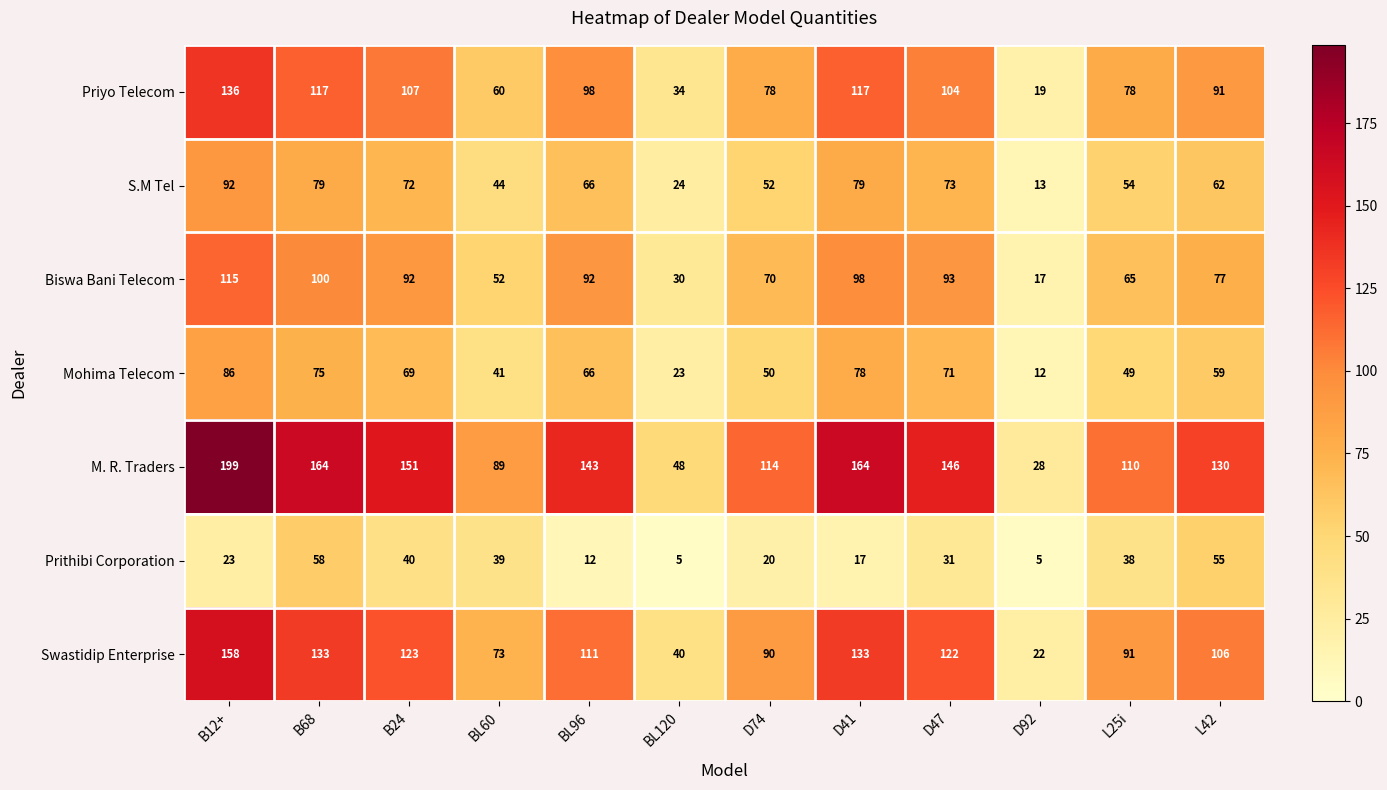

The Priyo Telecom series shows 49 at L25i. True or false?

False